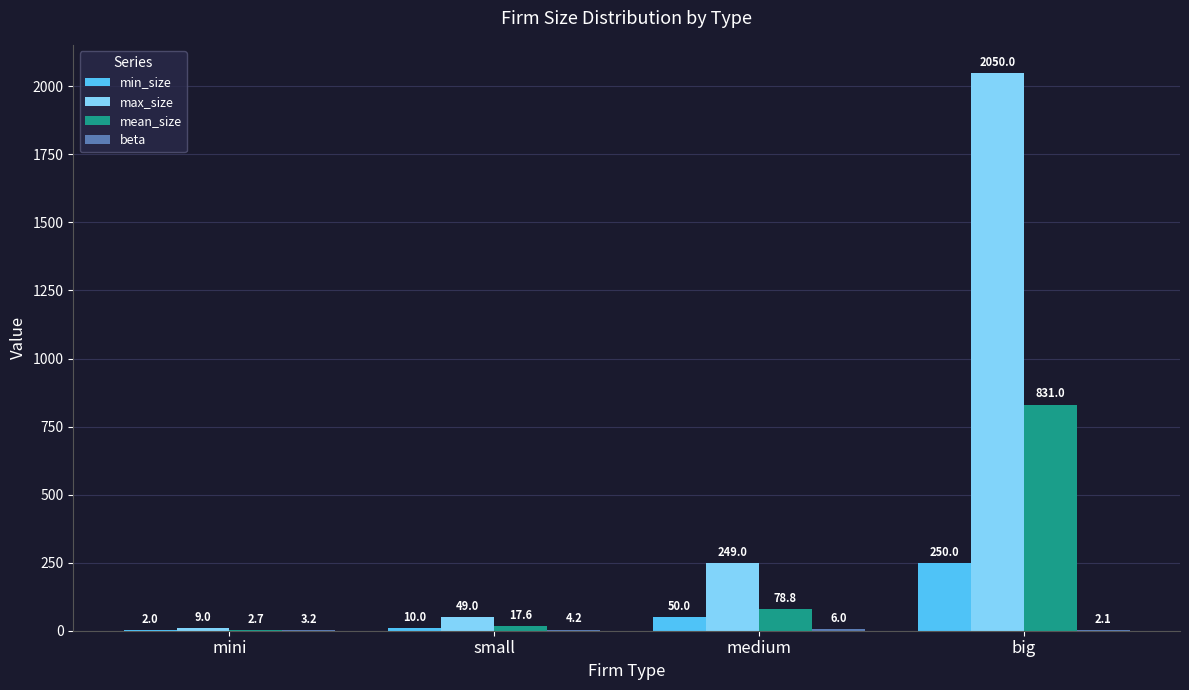

What is the maximum value shown in the chart?

2050.0